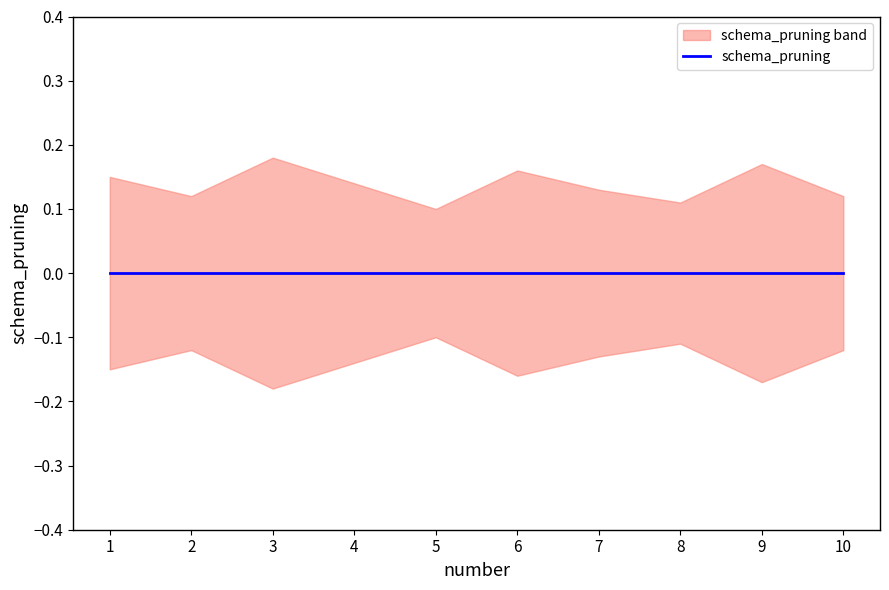

List the series in order of their peak value, lowest first.

schema_pruning_lower, schema_pruning, schema_pruning_upper